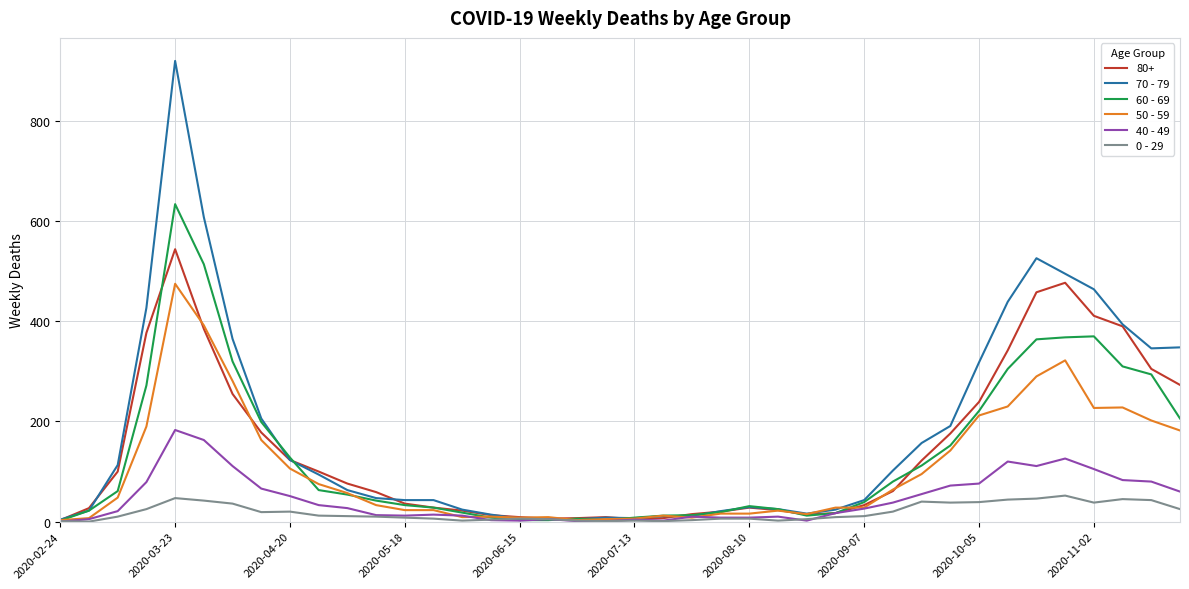

How many categories are shown in the chart?

40